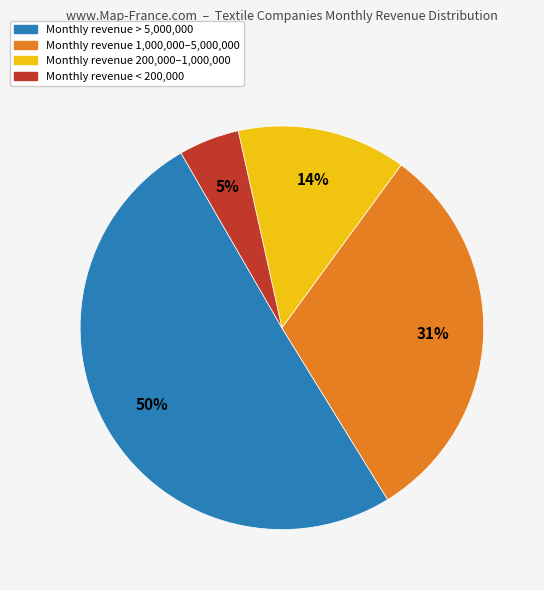

Which category has the biggest portion of the pie?

Monthly revenue > 5,000,000